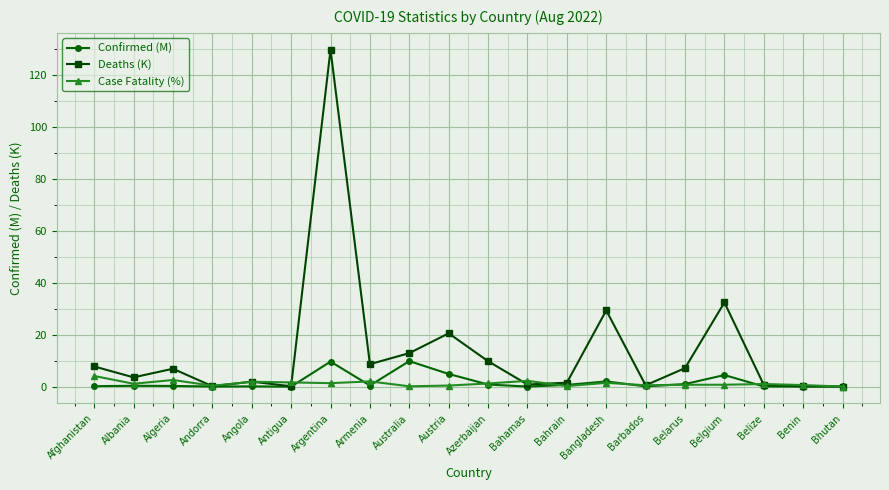

What is the sum of the Deaths (K) values at Afghanistan and Armenia?

16.4